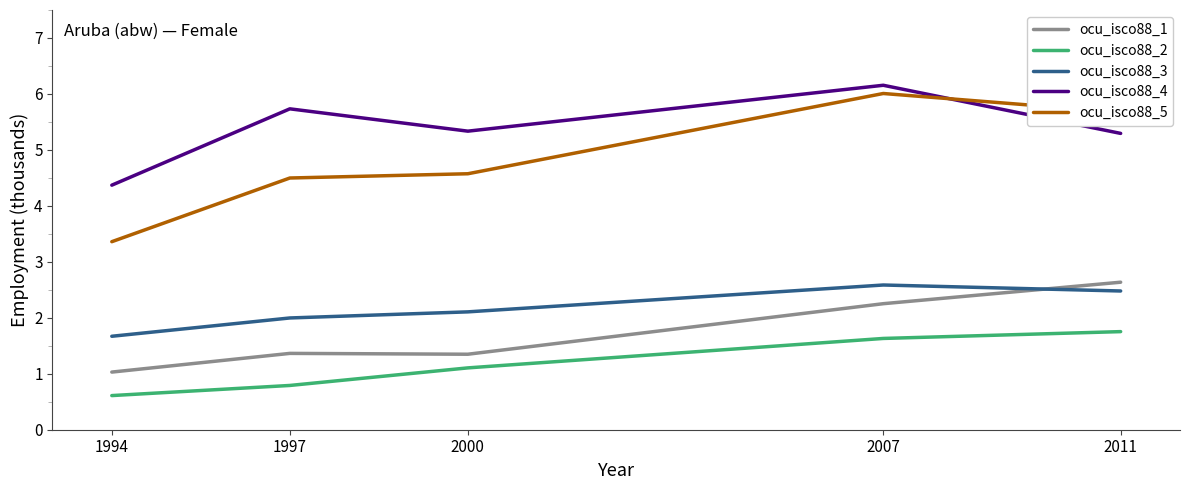

What is the difference between the maximum and second lowest values in the ocu_isco88_1 series?

1.3